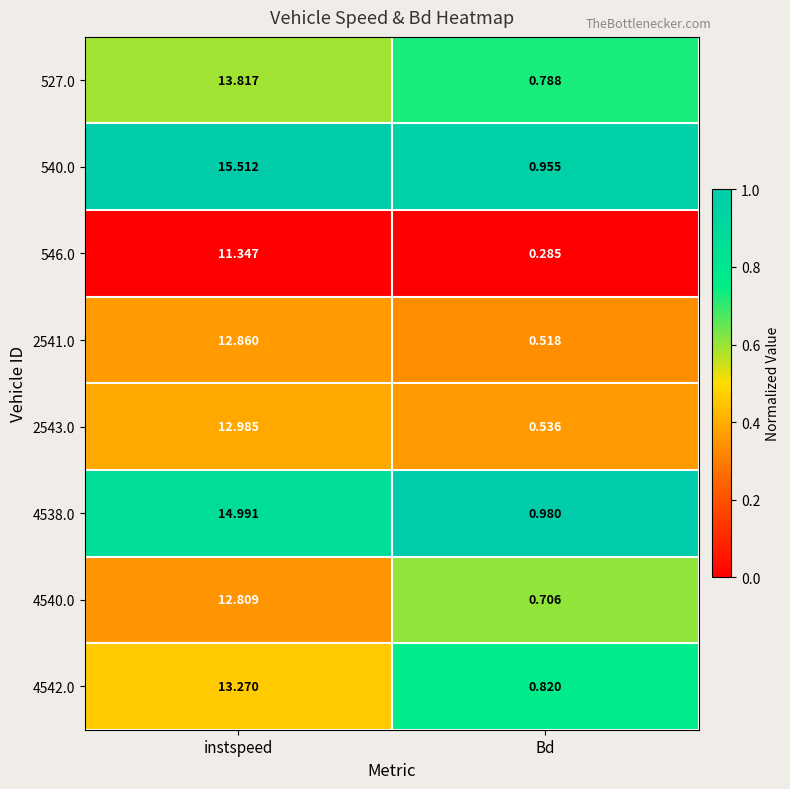

At which label does 540.0 first exceed 15?

instspeed